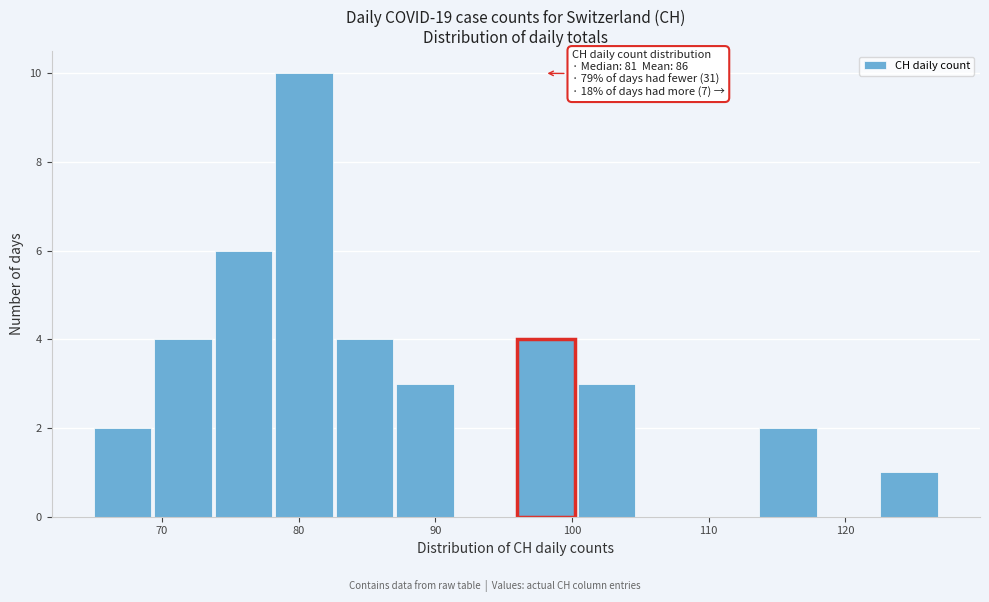

Which range on the x-axis has the tallest bar?

78 to 83